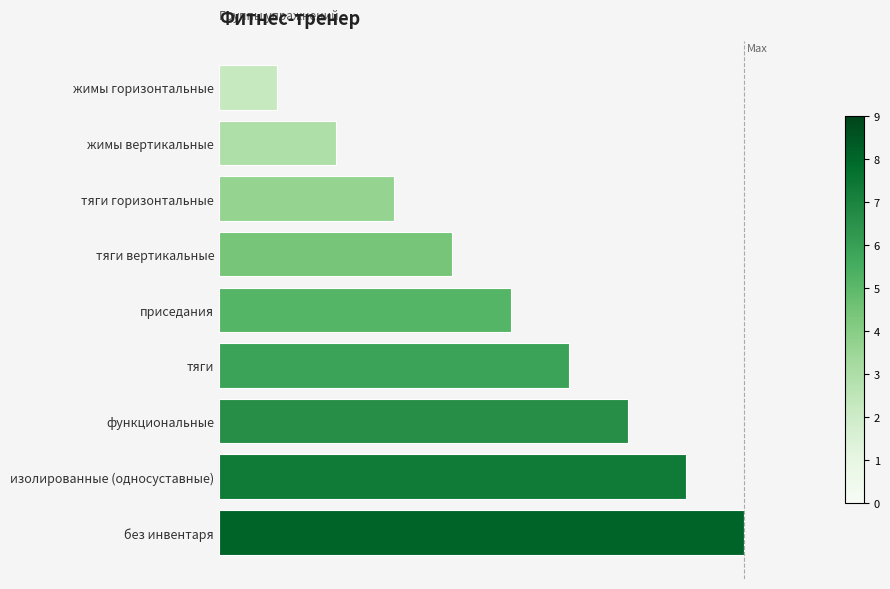

What is the average value?

5